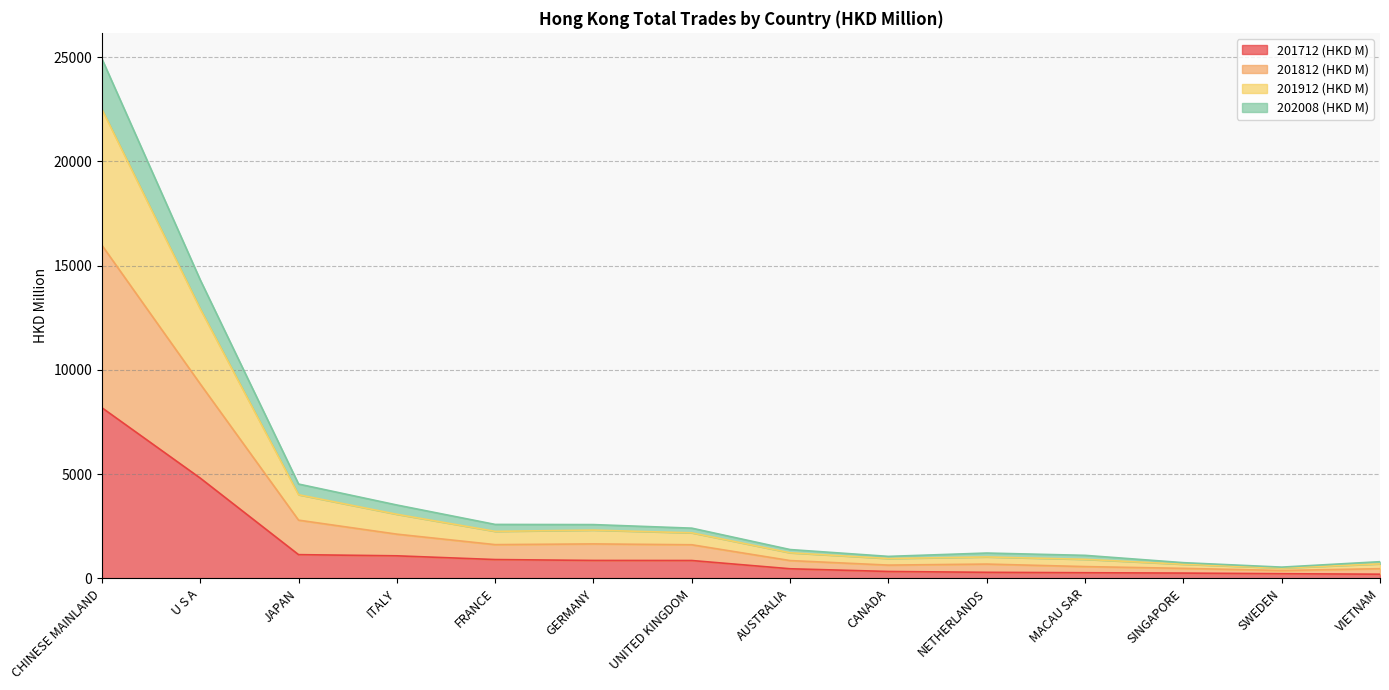

Between CHINESE MAINLAND and CANADA, which is larger?

CHINESE MAINLAND